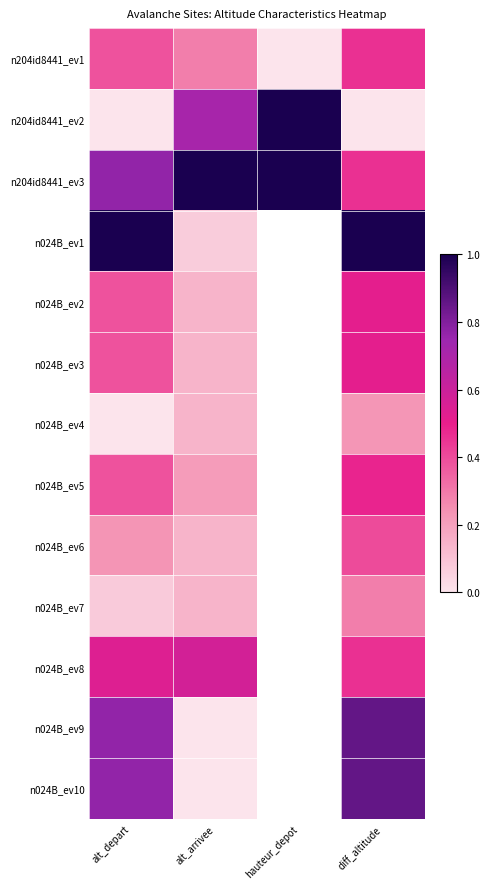

How many values in the n024B_ev5 series exceed 0?

3